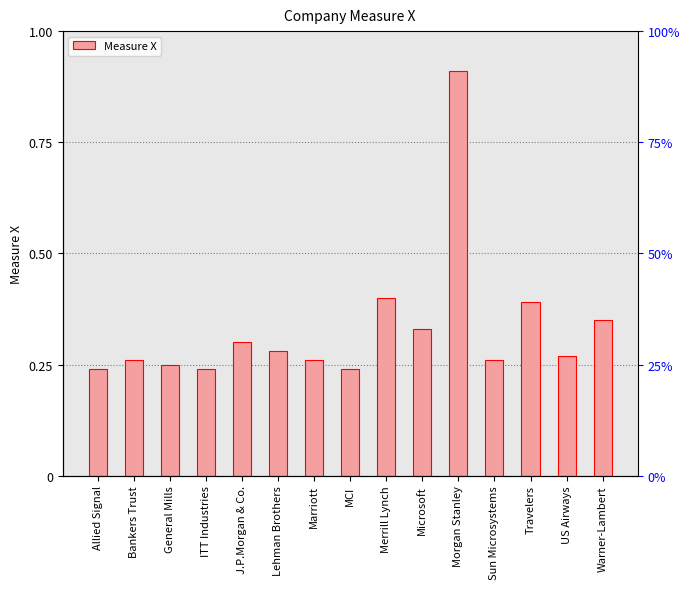

List the labels in order of value, largest first.

Morgan Stanley, Merrill Lynch, Travelers, Warner-Lambert, Microsoft, J.P.Morgan & Co., Lehman Brothers, US Airways, Bankers Trust, Marriott, Sun Microsystems, General Mills, Allied Signal, ITT Industries, MCI